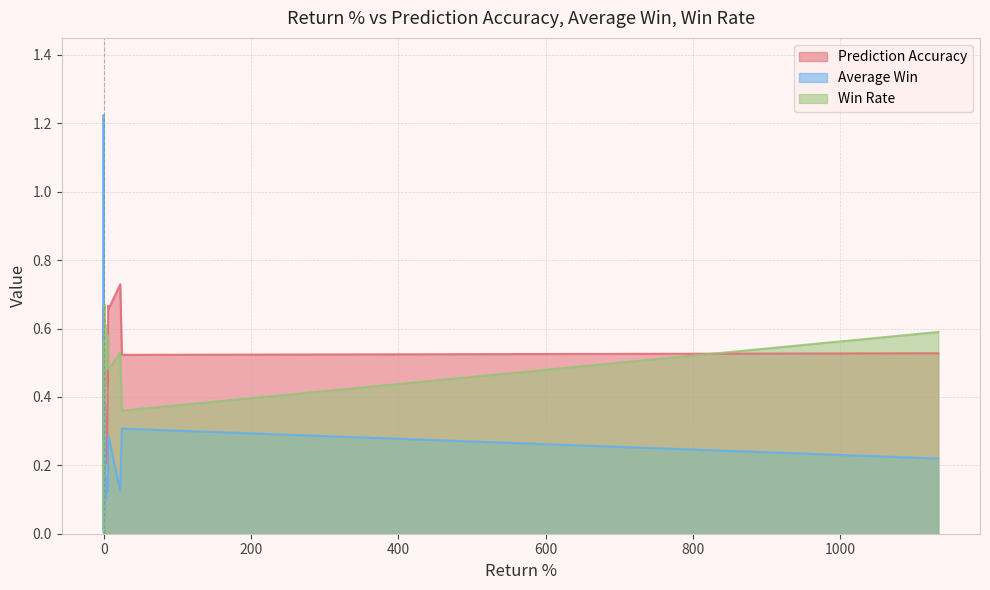

What is the maximum value for Average Win?

1.2